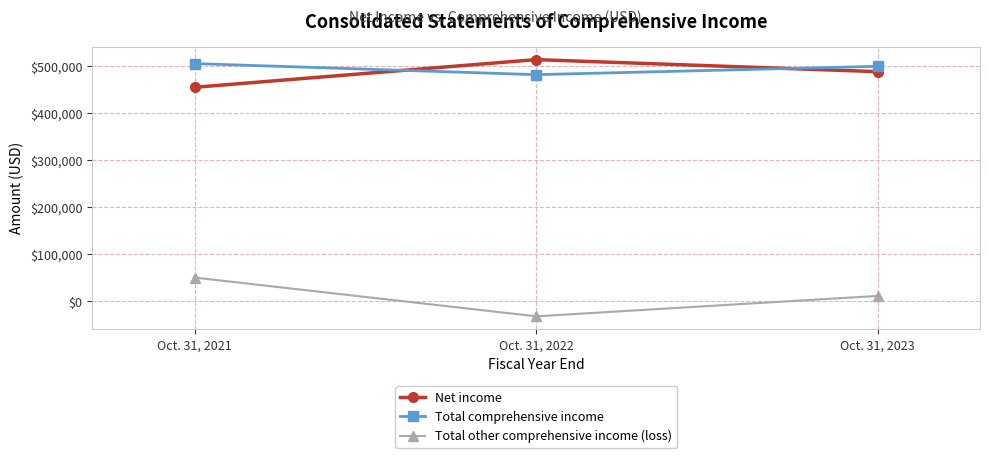

What is the value of the Net income point at the 3rd from the left?

487493